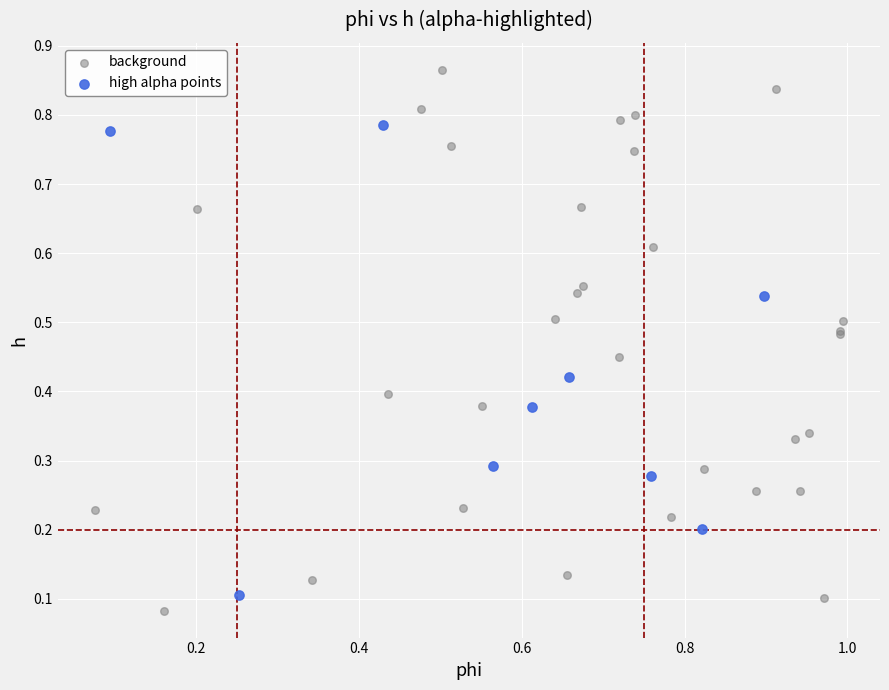

Which series has the largest Y range (max minus min)?

background